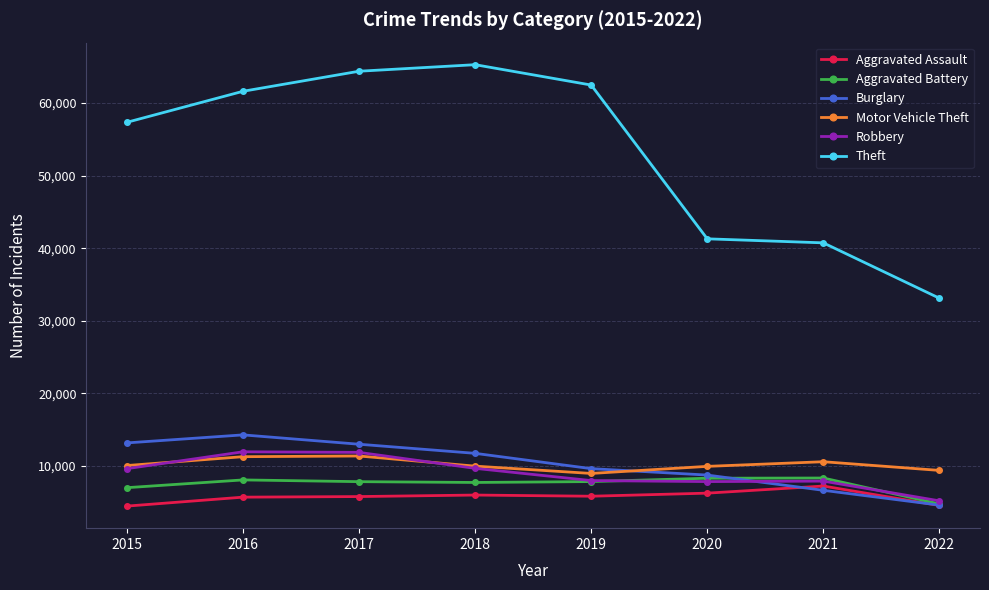

What is the value of the Theft point at the 1st from the left?

57347